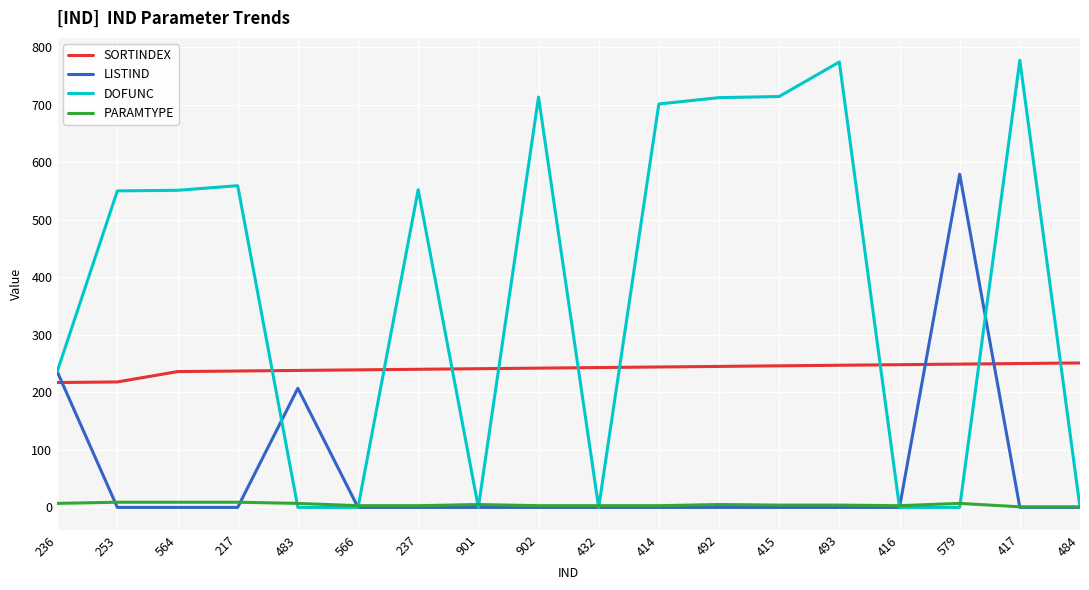

What are all the series names shown in the legend?

SORTINDEX, LISTIND, DOFUNC, PARAMTYPE